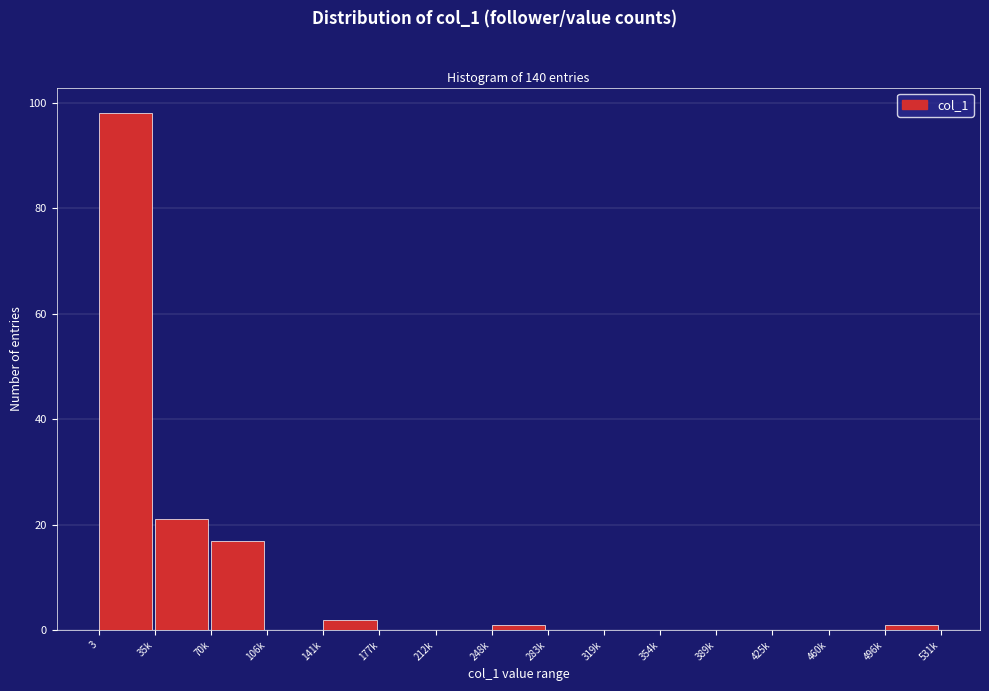

Reading left to right, transcribe all the data shown in this chart.

3=98	35k=21	70k=17	106k=0	141k=2	177k=0	212k=0	248k=1	283k=0	319k=0	354k=0	389k=0	425k=0	460k=0	496k=1